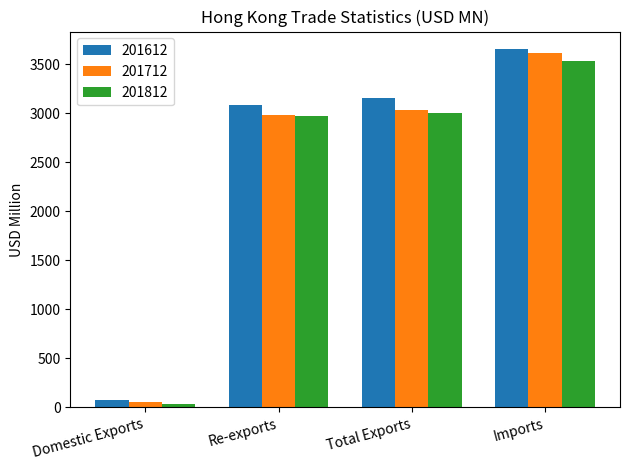

What is the maximum value for 201712?

3613.3